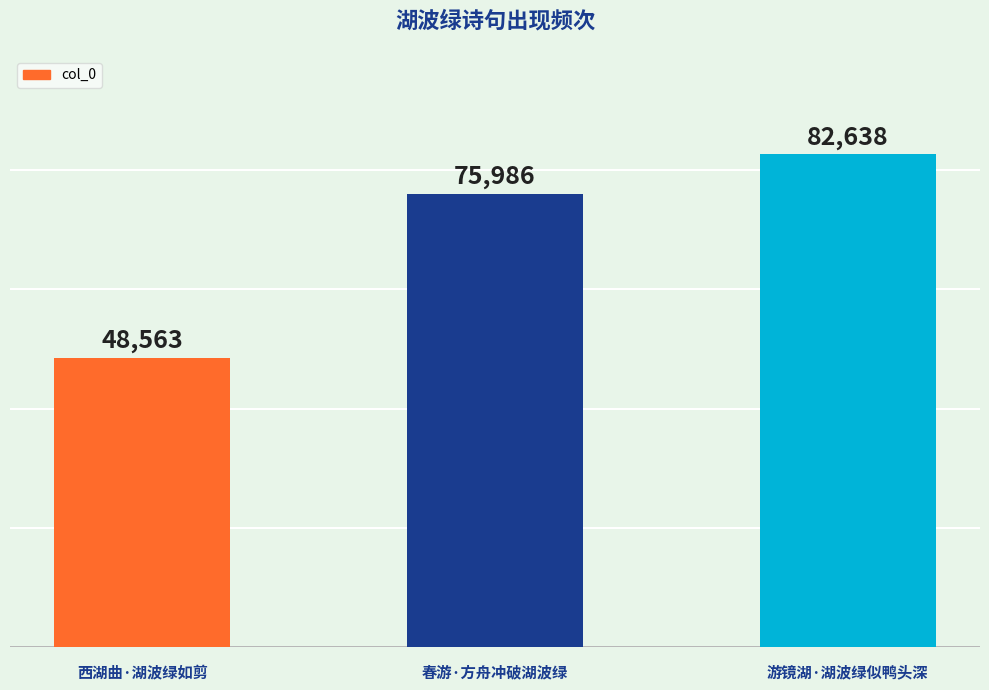

What is the change in value from 西湖曲·湖波绿如剪 to 游镜湖·湖波绿似鸭头深?

+34075